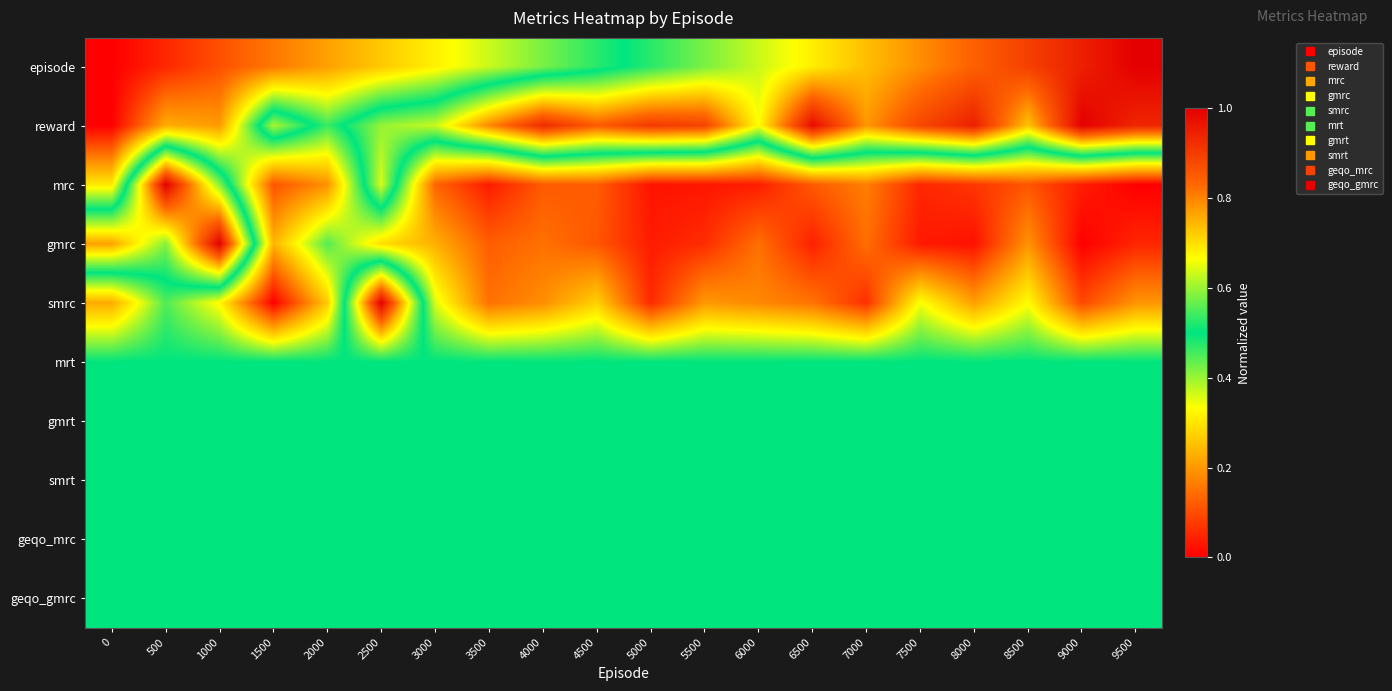

What is the total value across all series at 4000?

4.3